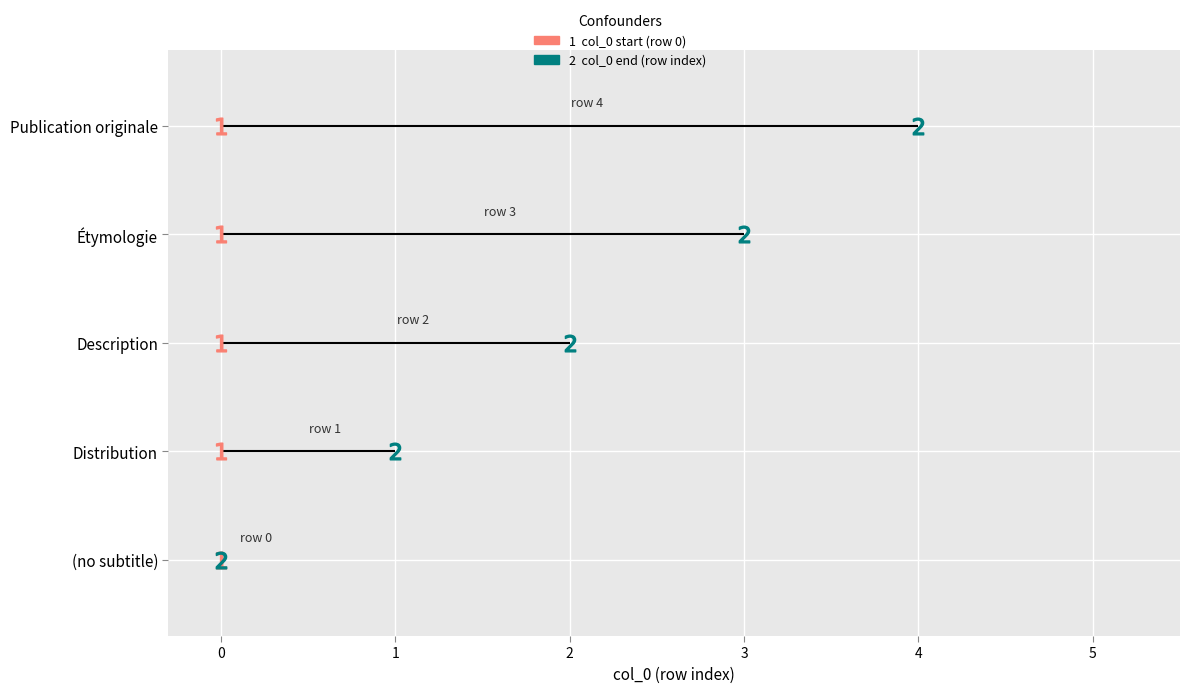

True or false: col_0_end has more than 1 points higher than both neighbors.

False